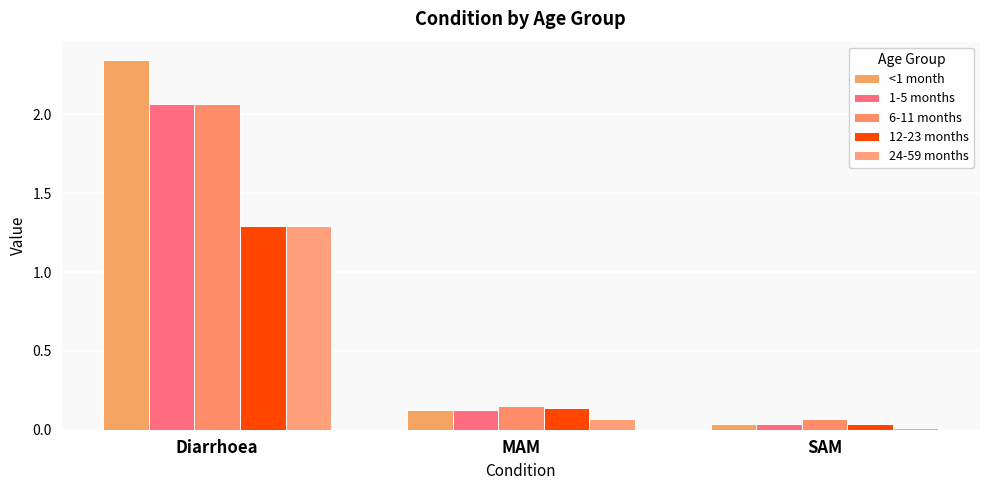

How many distinct data groups are displayed?

5